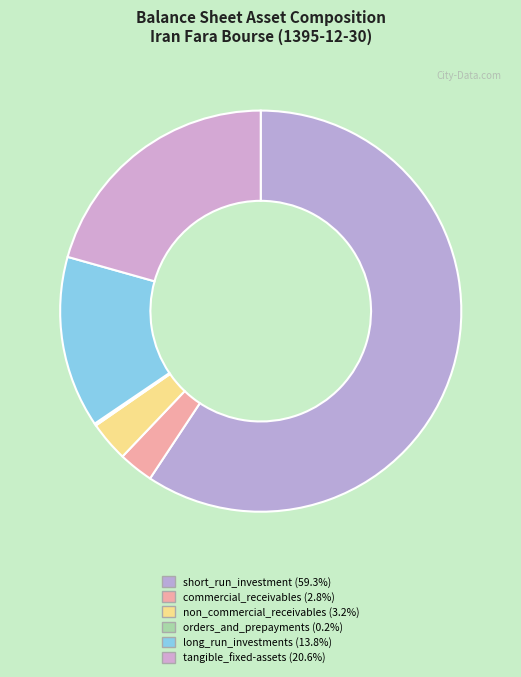

Which slice is the smallest?

orders_and_prepayments